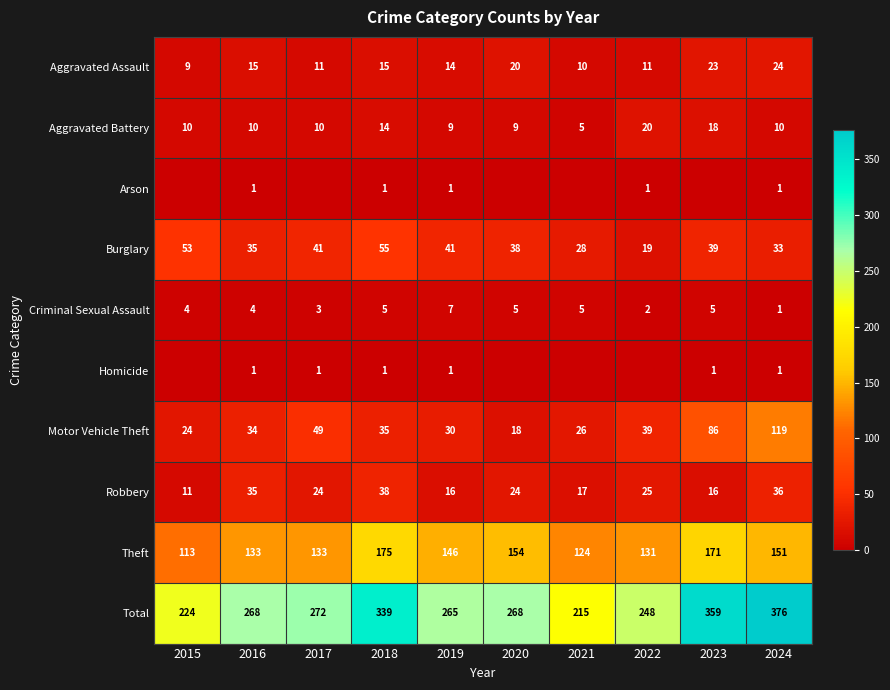

Is the value of Total at 2020 greater than the value of Theft at 2023?

Yes